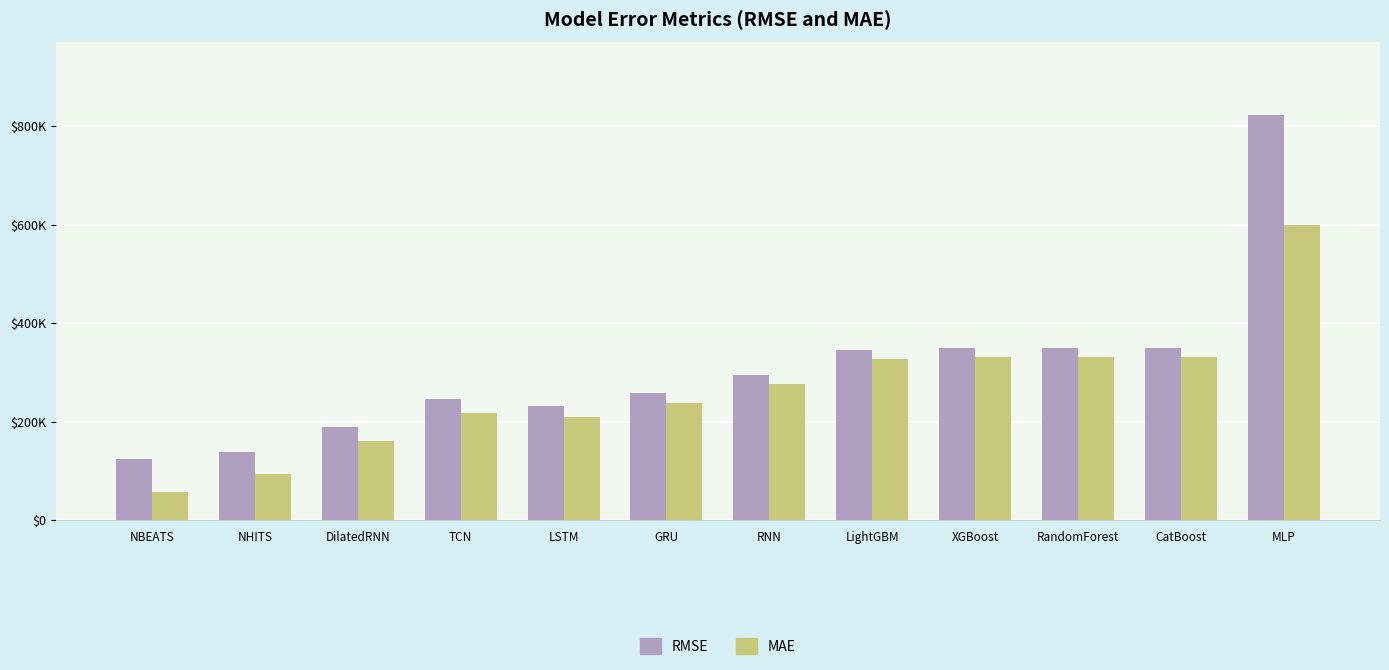

What is the label of the 3rd bar from the left?

DilatedRNN